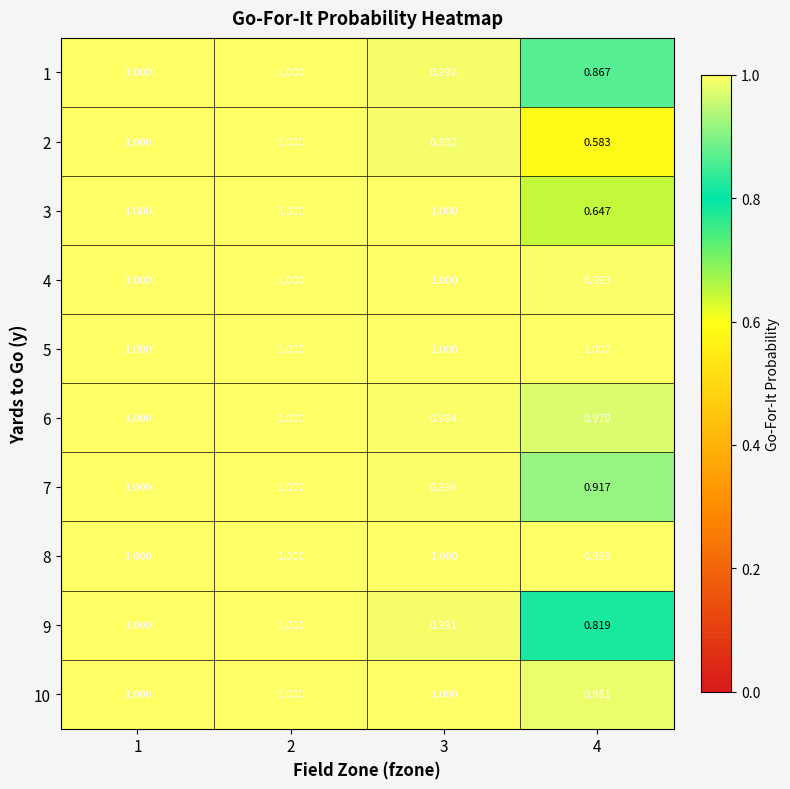

How many data points in 1 are less than 1?

2